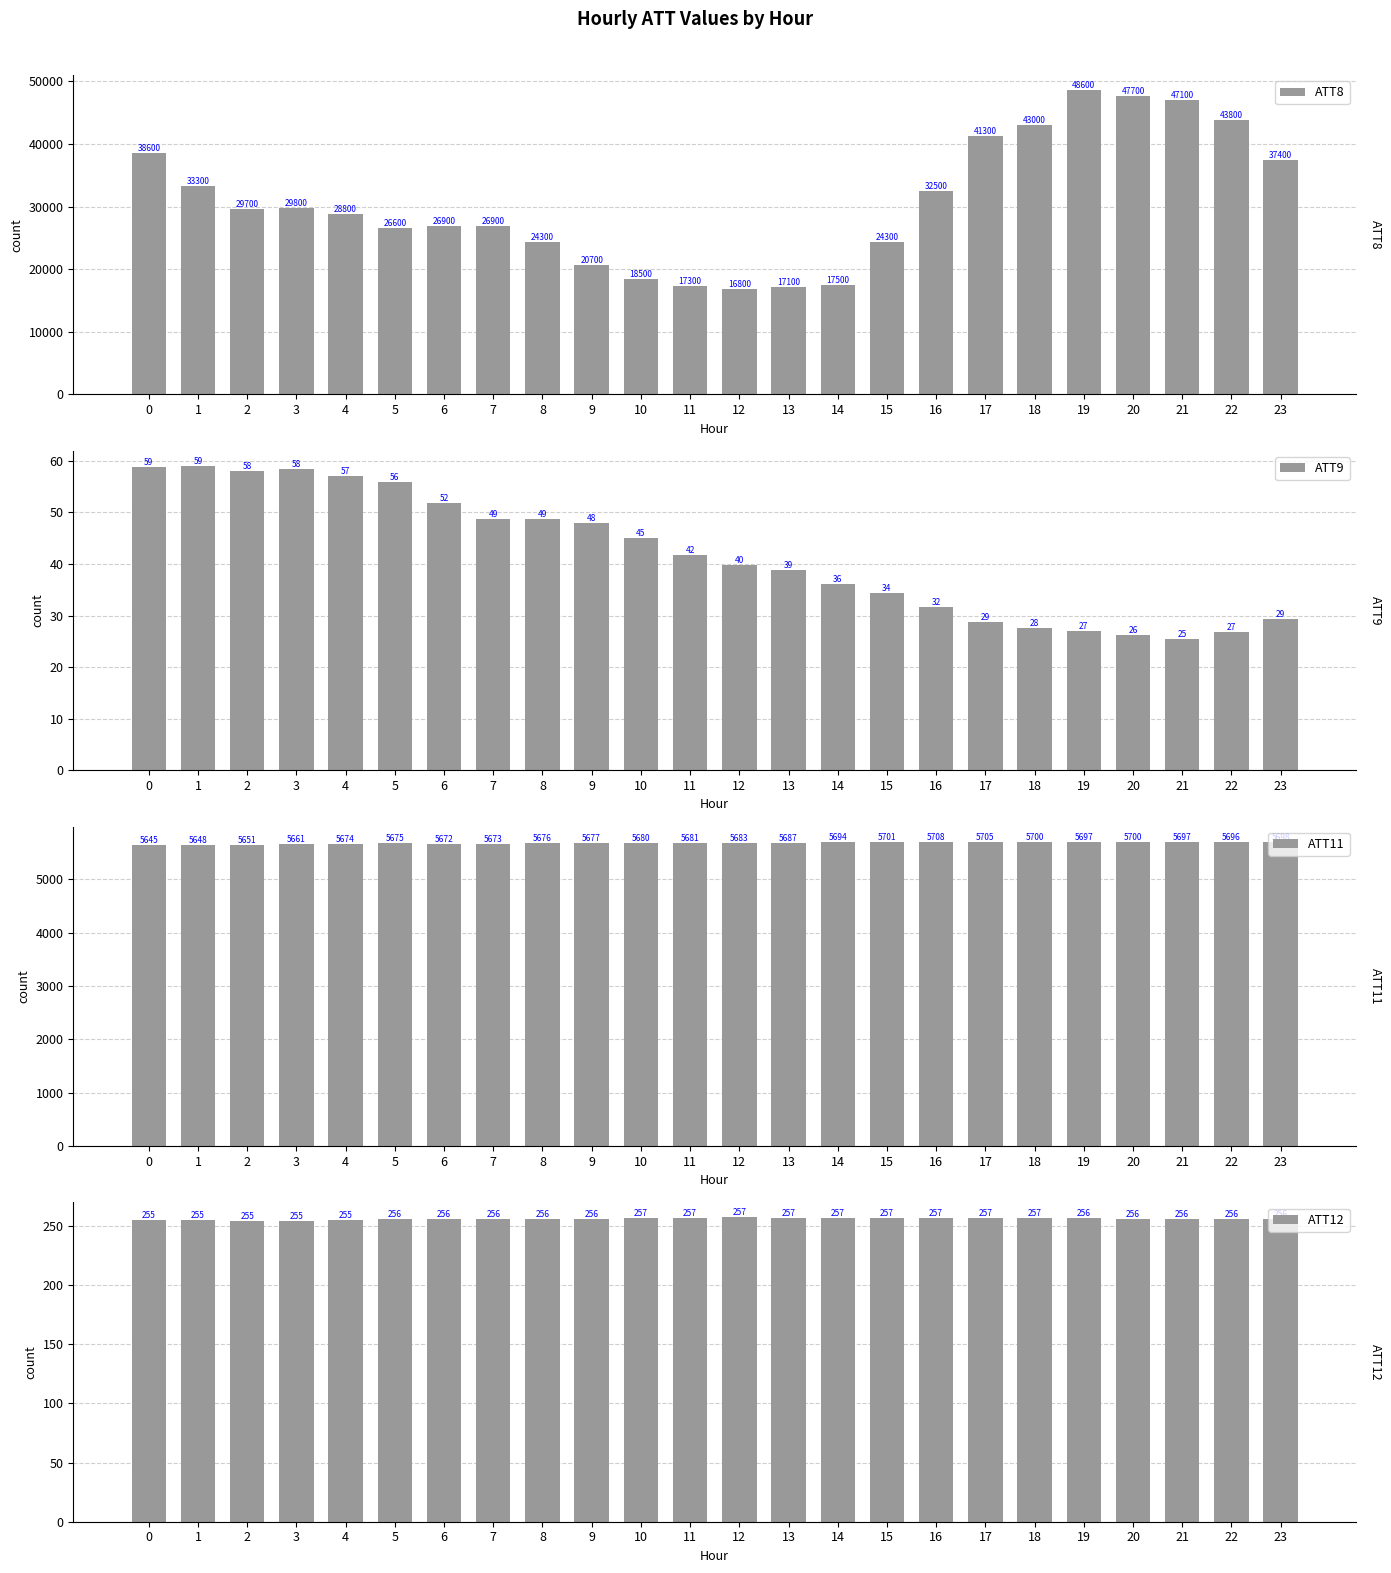

Which category has the lowest value across all series?

21